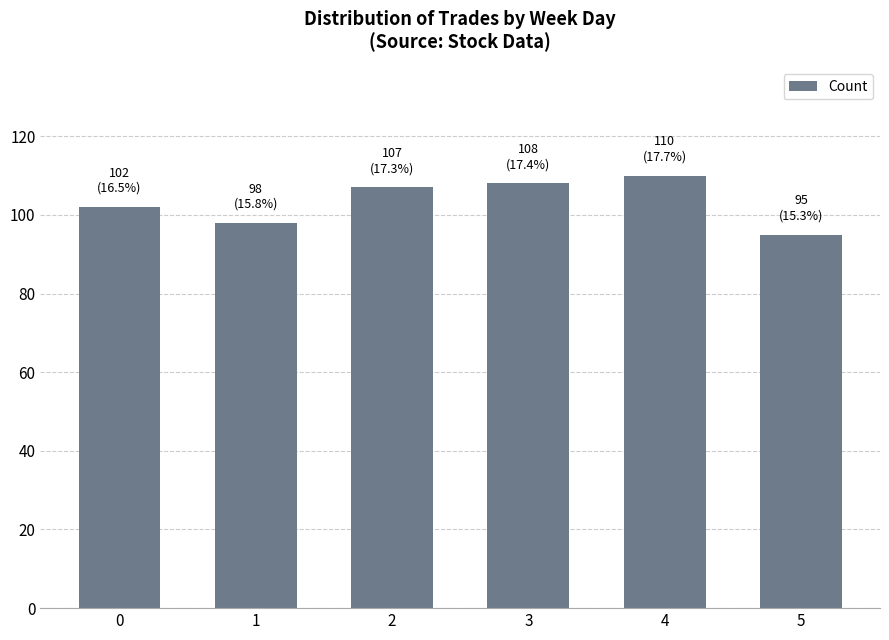

What is the average value?

103